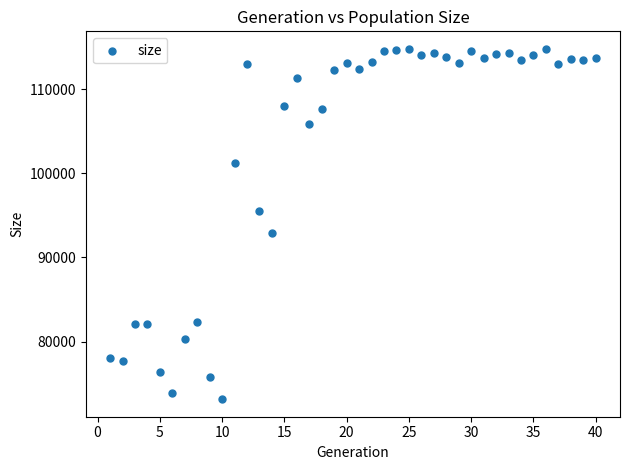

What is the range of X values (max minus min)?

39